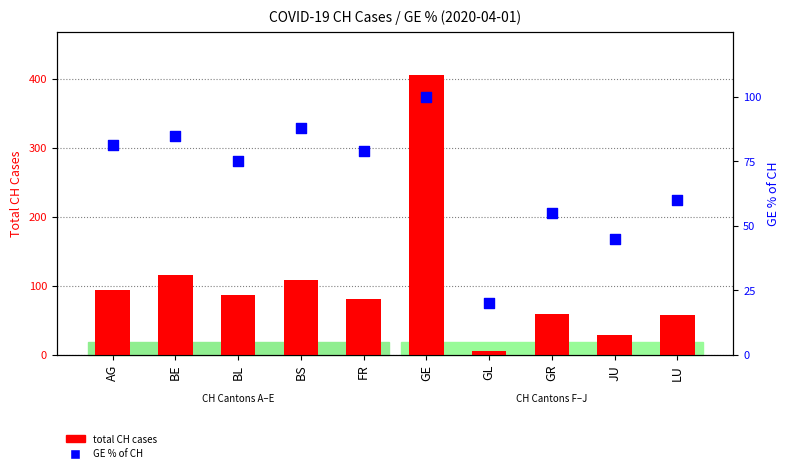

Is the value of total CH cases at LU greater than the value of GE % of CH at FR?

No